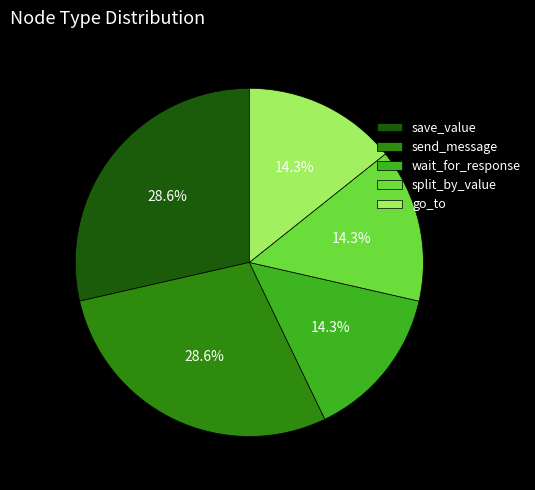

Between wait_for_response and send_message, which is larger?

send_message